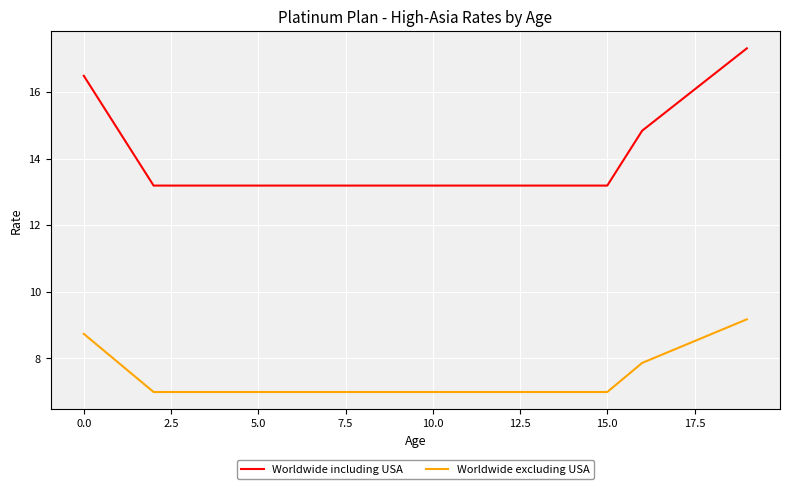

True or false: Worldwide excluding USA and Worldwide including USA cross at least once.

False